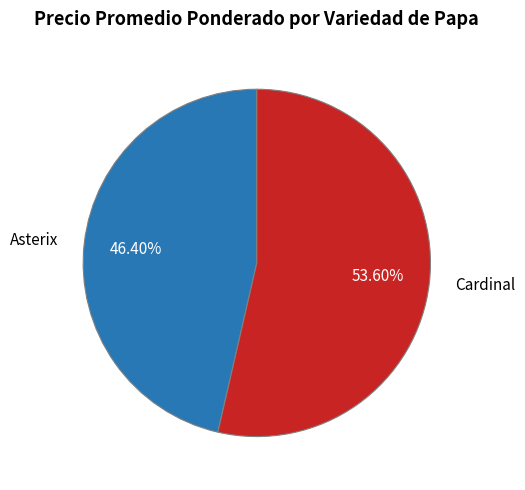

How many slices are in this pie chart?

2